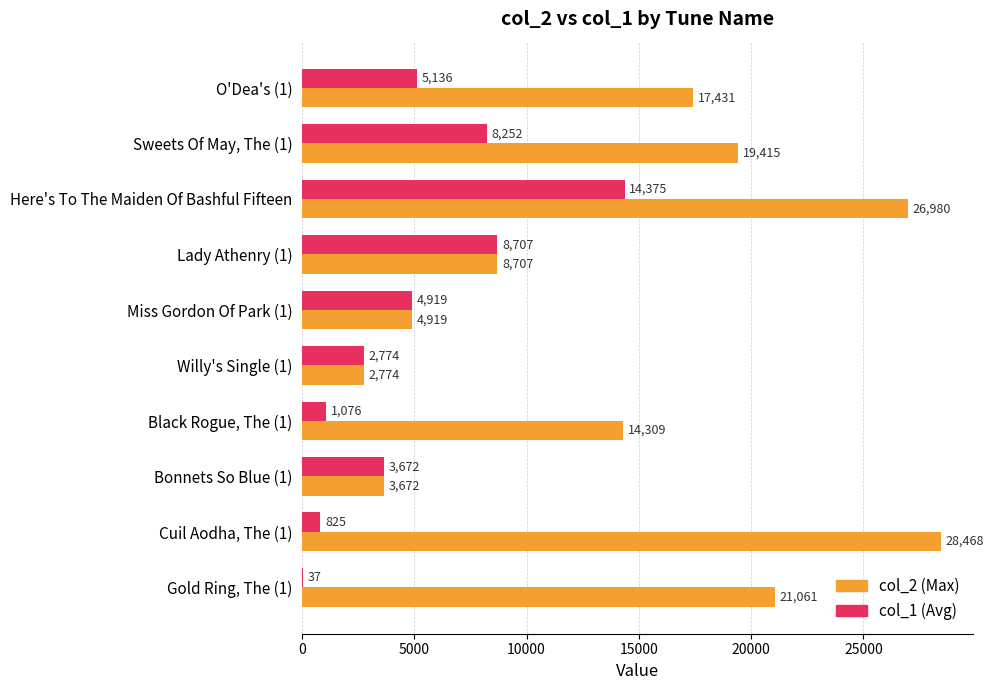

At which category is the sum across all series the highest?

Here's To The Maiden Of Bashful Fifteen